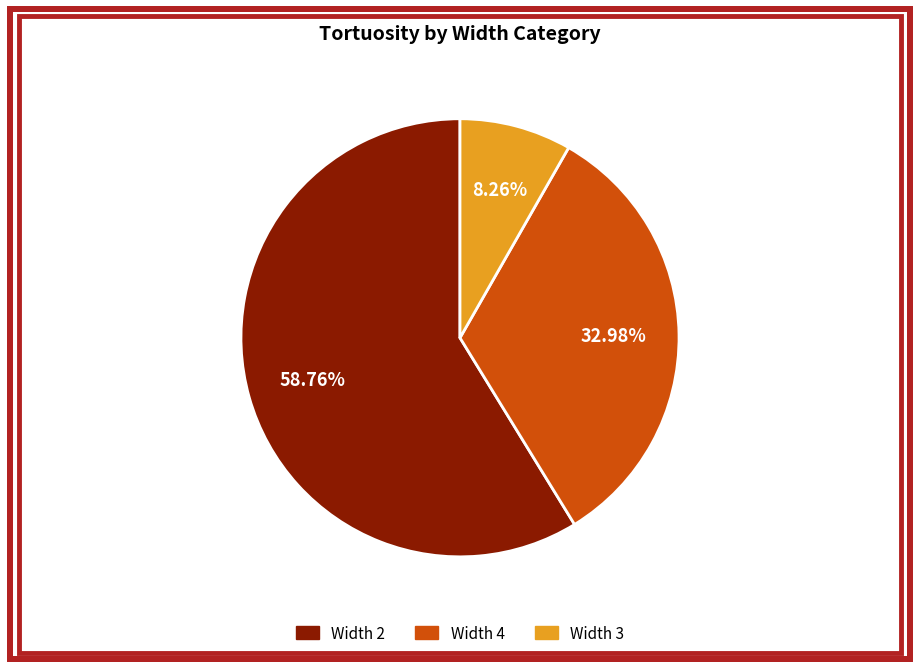

Is there a majority slice in this chart?

Yes